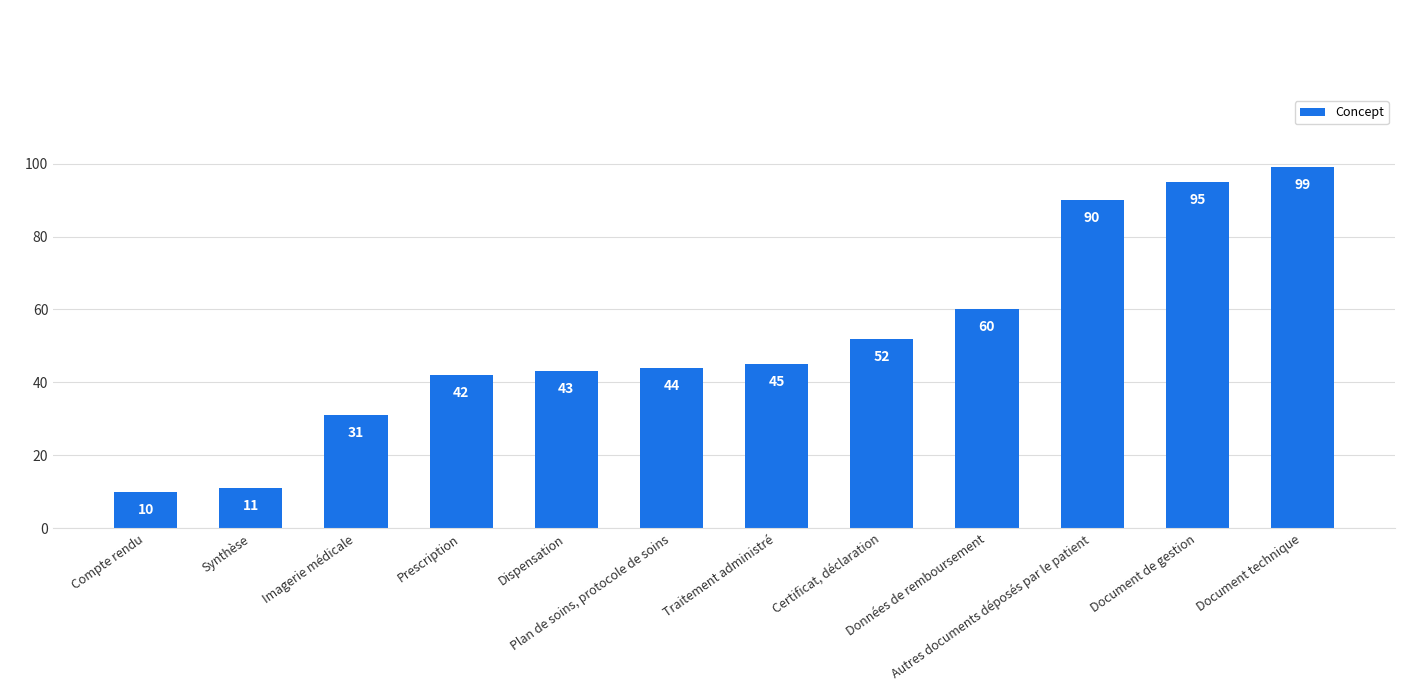

What is the minimum value shown in the chart?

10